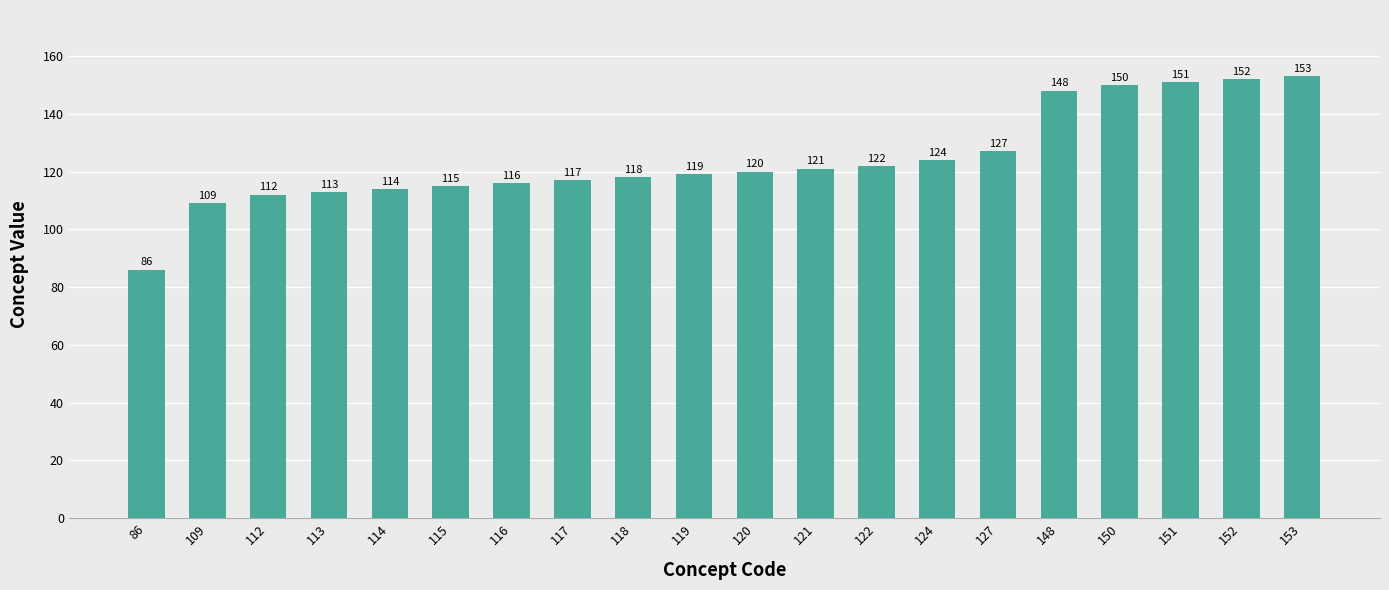

What is the ratio of the value at 151 to the value at 86?

1.8